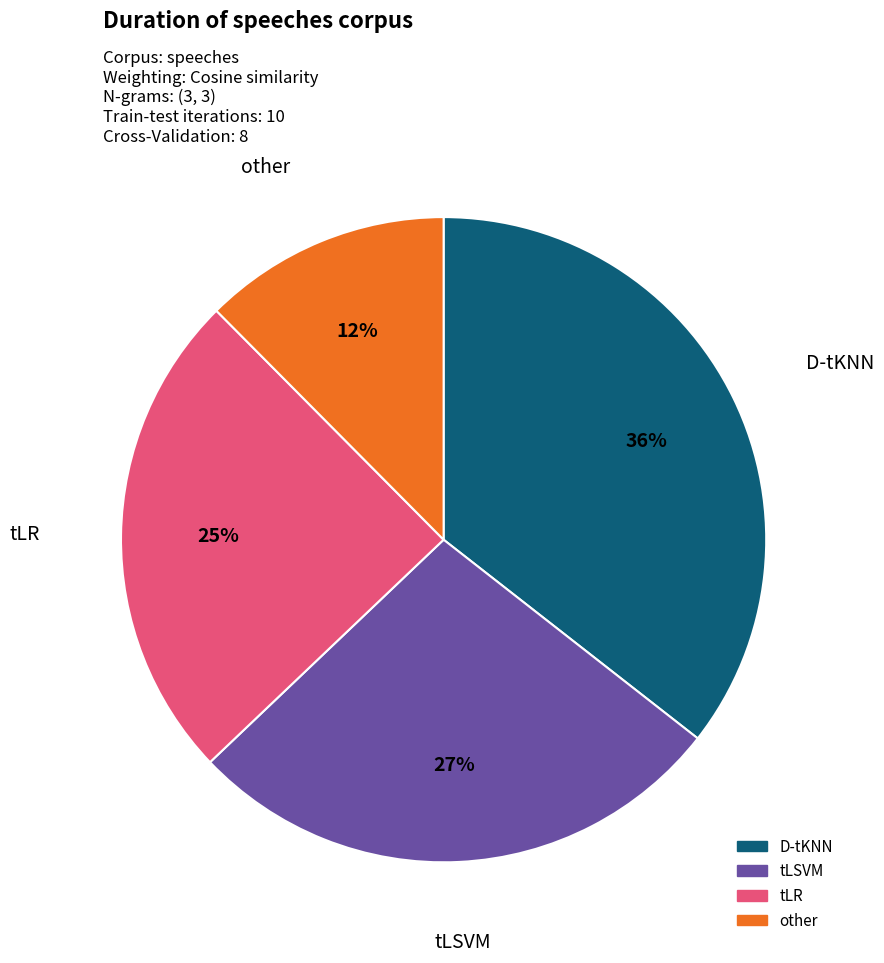

To the nearest percent, what is the average slice percentage?

25%